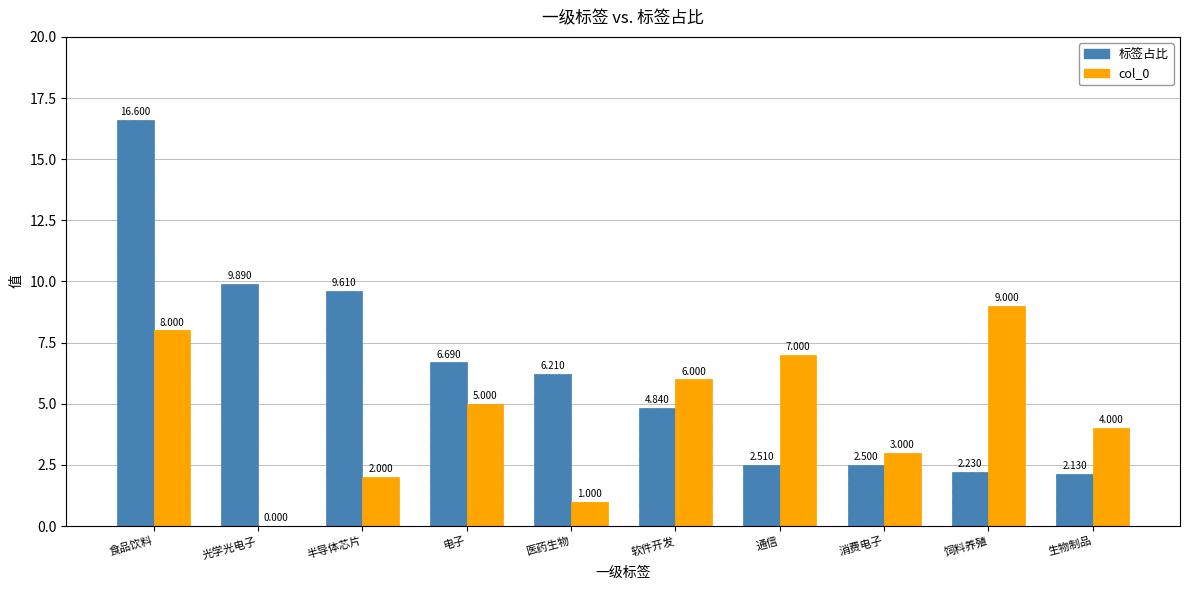

What are all the series names shown in the legend?

标签占比, col_0